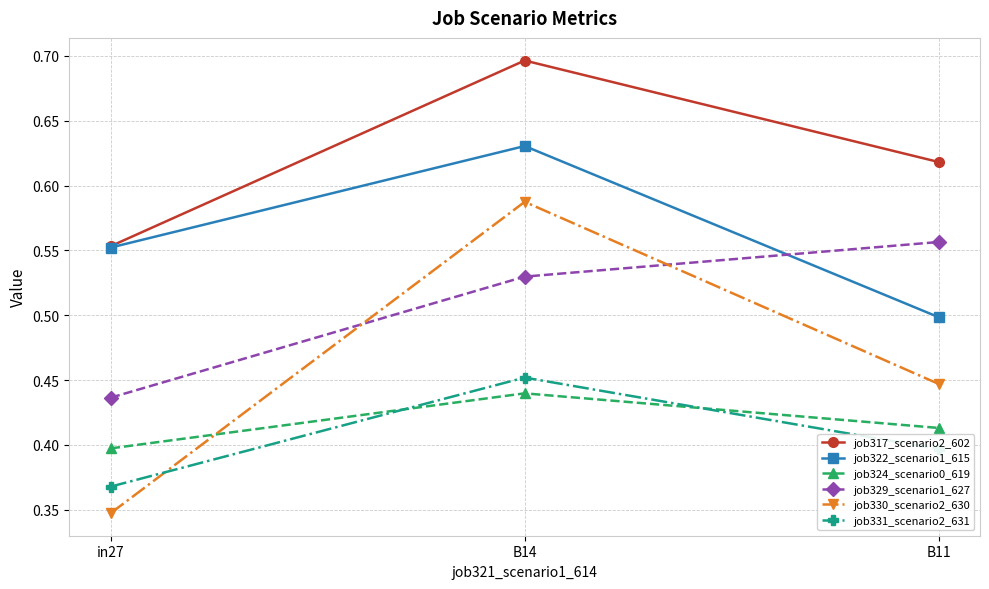

What position from the left is B14?

2